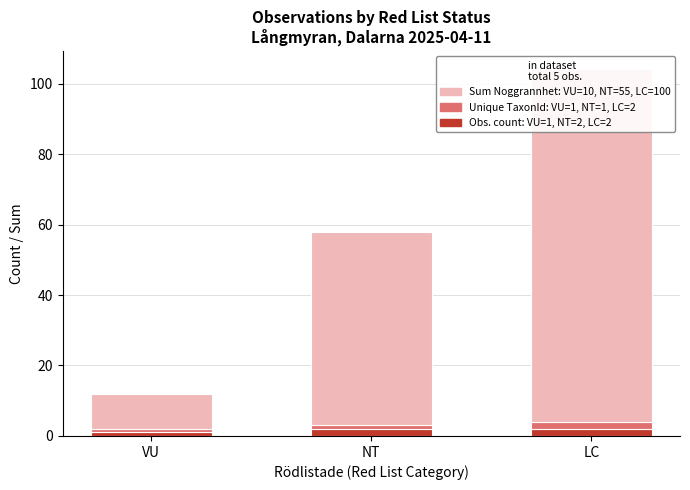

Rank the categories by Unique TaxonId count value from highest to lowest.

LC, VU, NT